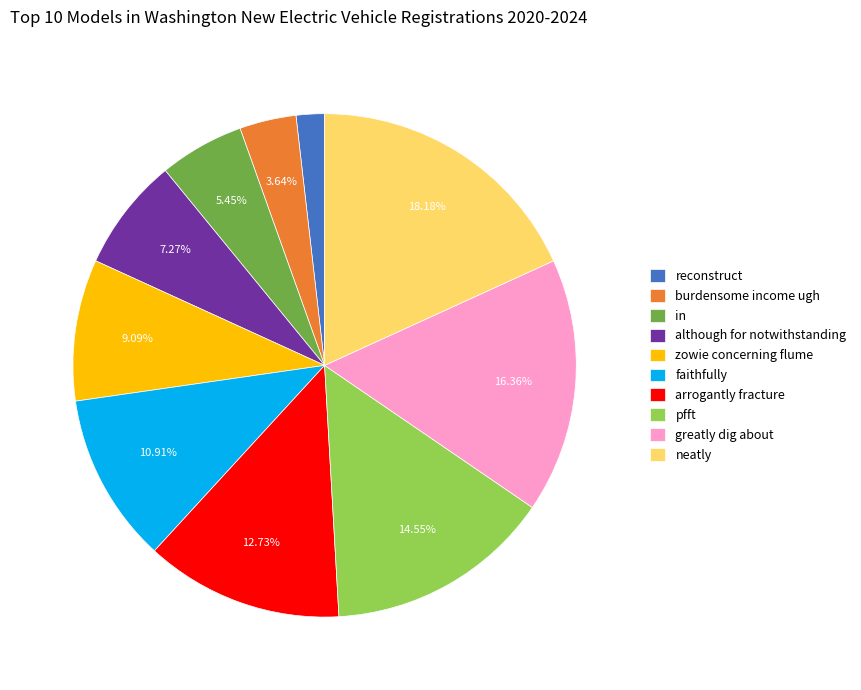

Between although for notwithstanding and zowie concerning flume, which is larger?

zowie concerning flume